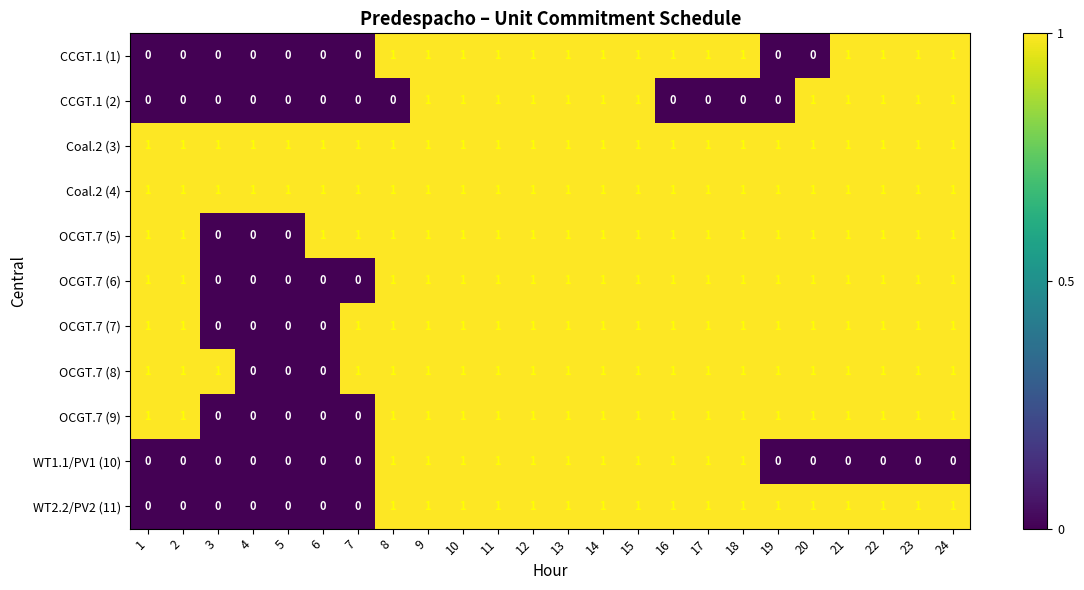

What is the sum of all WT2.2/PV2 (11) values?

17